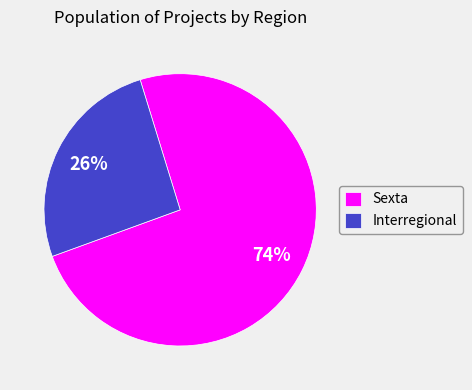

To the nearest percent, what is the combined percentage of Interregional and Sexta?

100%